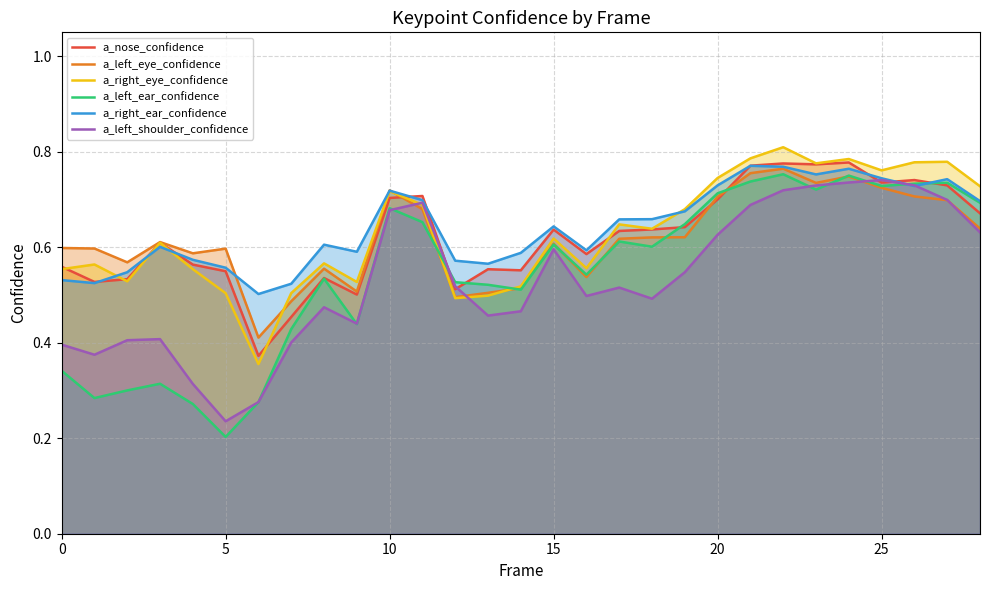

Which series has the largest range (max minus min)?

a_left_ear_confidence